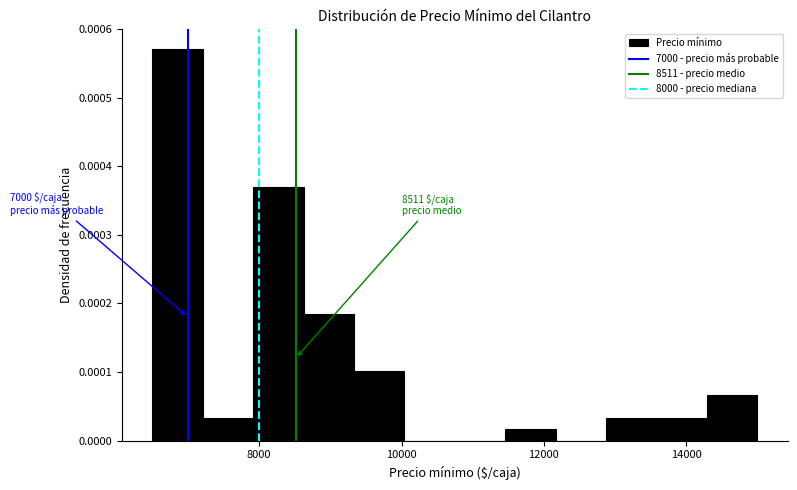

Around what value on the x-axis is the tallest bar? Give the approximate position of its centre, as read against the axis.

6800